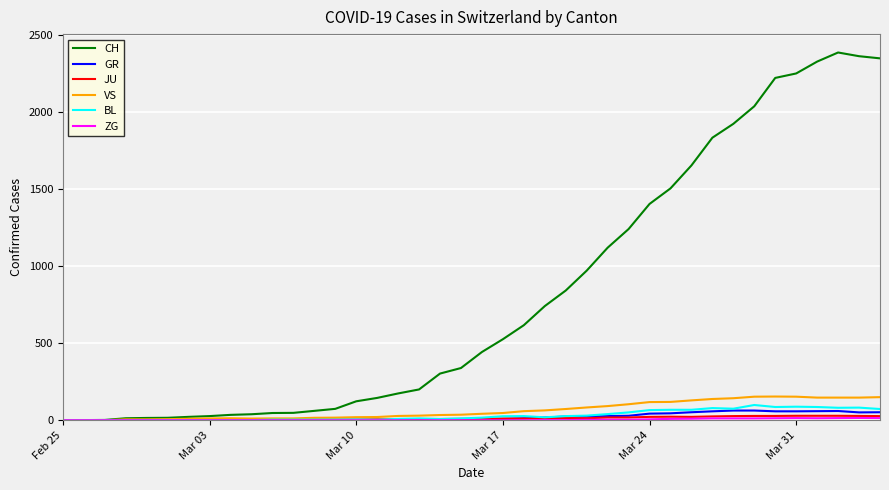

What is the greatest value displayed?

2387